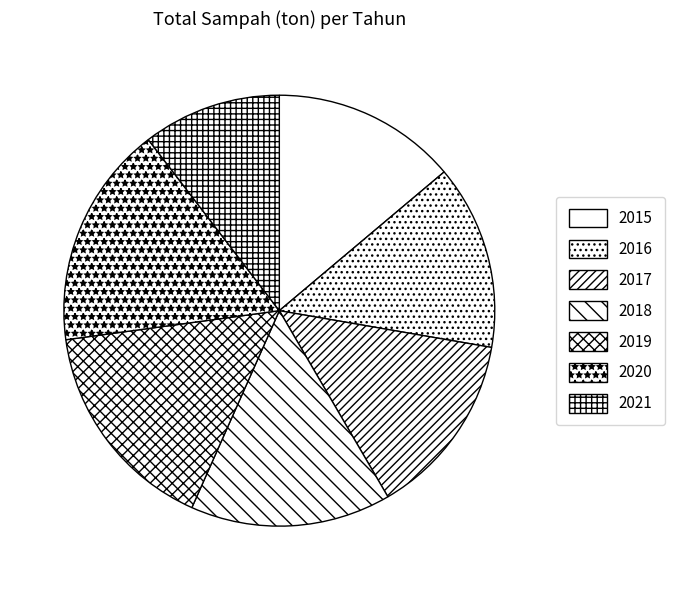

How many slices are in this pie chart?

7